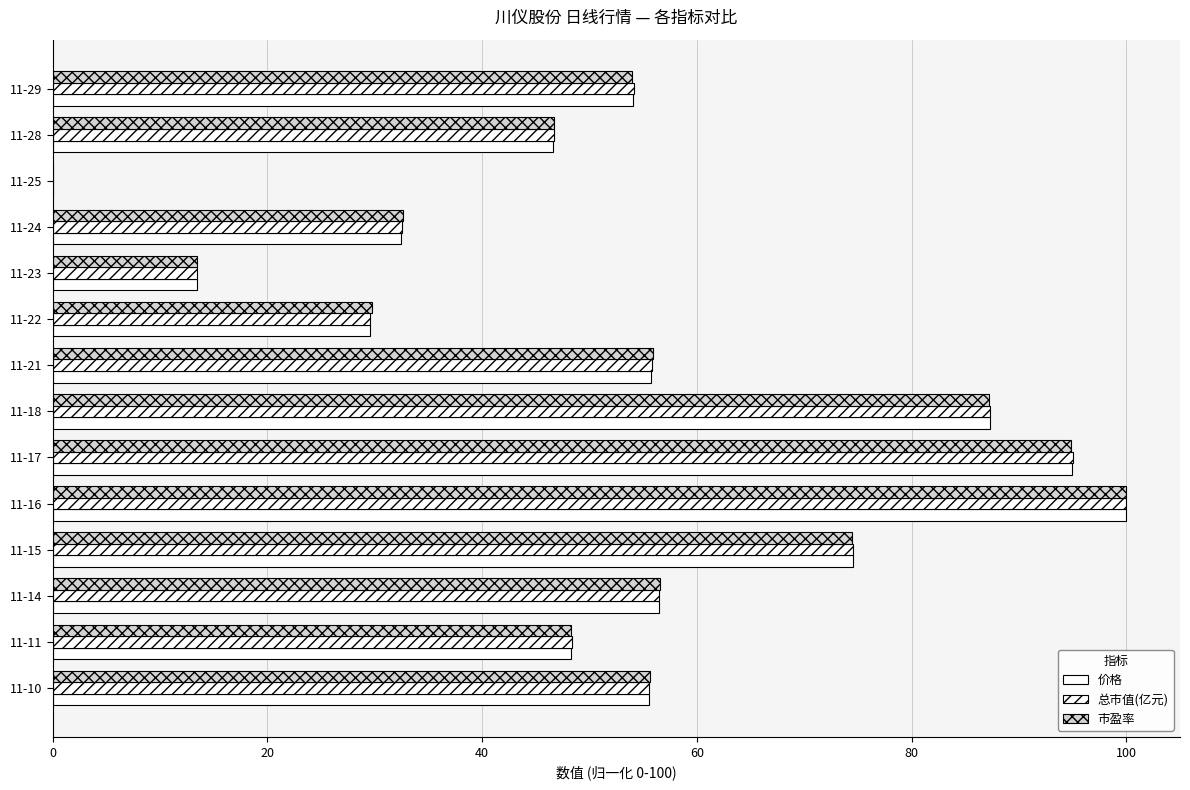

Which series has the widest spread of values?

价格